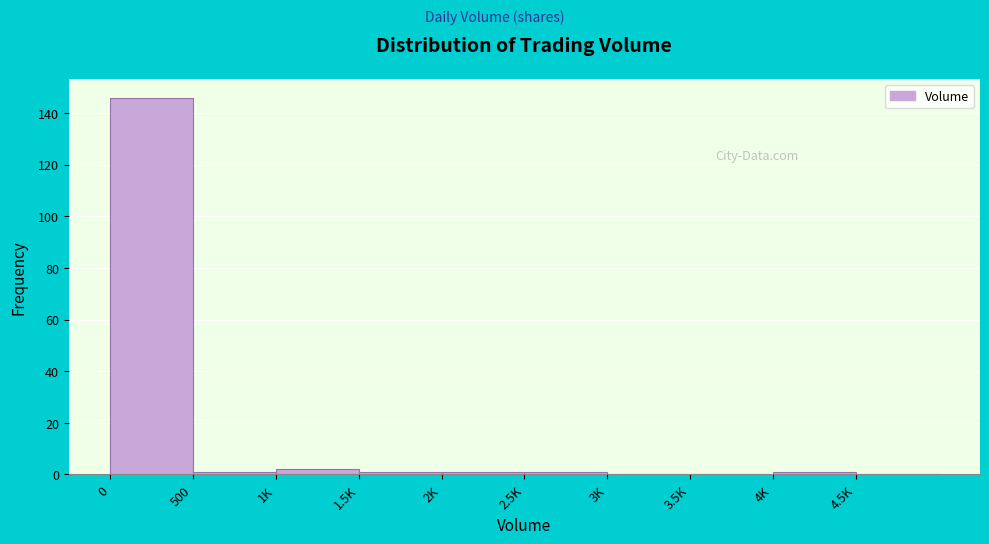

Reading left to right, transcribe all the data shown in this chart.

0=146	500=1	1K=2	1.5K=1	2K=1	2.5K=1	3K=0	3.5K=0	4K=1	4.5K=0